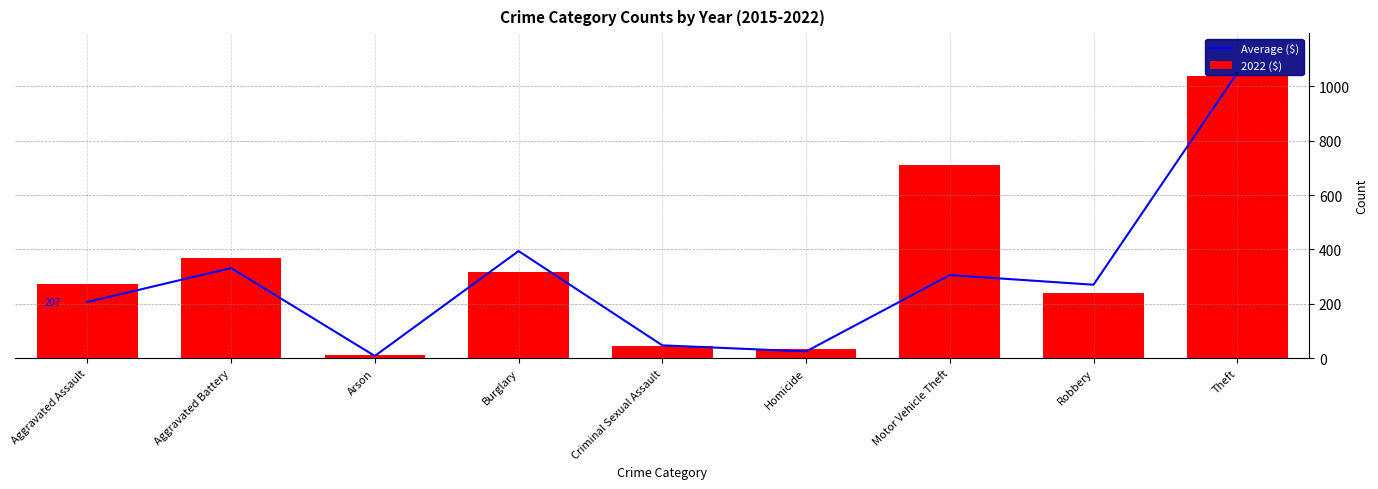

What is the difference between the second highest and second lowest values in the 2022 ($) series?

676